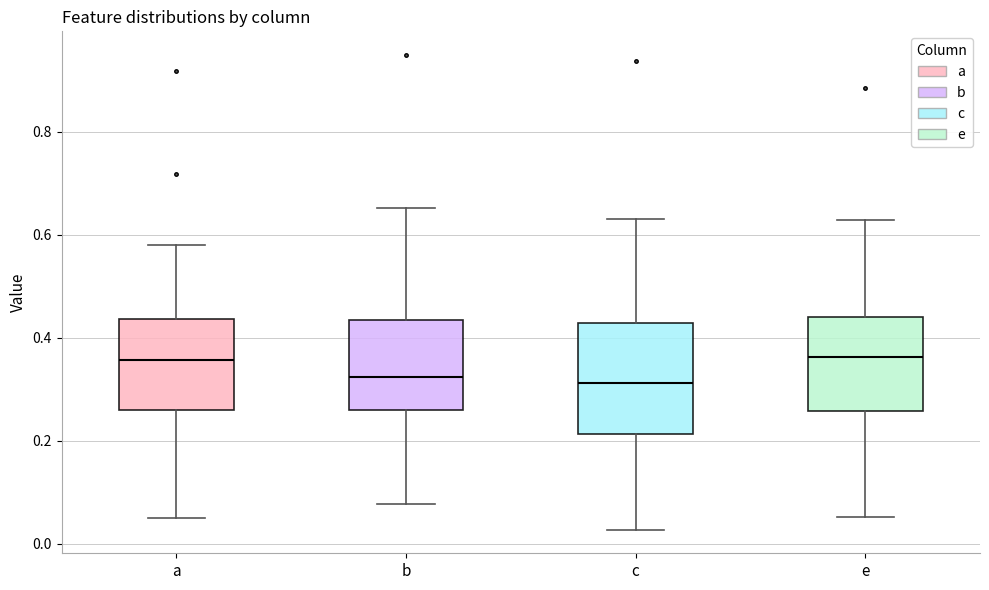

Reading left to right, transcribe this box plot: for each box, give where its median line is, the range the box spans, and where its two whiskers end, as read against the y-axis. The values are not printed on the chart, so give them approximately, as read against the axis.

a: median 0.36, box 0.26 to 0.44, whiskers 0.04 to 0.58
b: median 0.32, box 0.26 to 0.44, whiskers 0.08 to 0.66
c: median 0.32, box 0.22 to 0.42, whiskers 0.02 to 0.64
e: median 0.36, box 0.26 to 0.44, whiskers 0.06 to 0.62